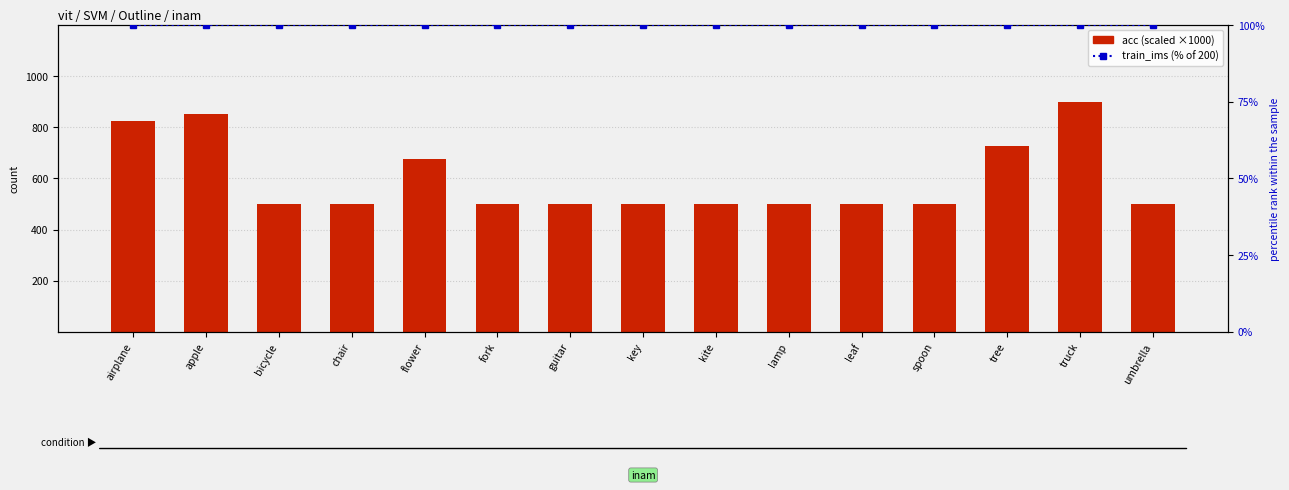

Rank the series by their average value, from lowest to highest.

percentile rank within the sample, acc (×1000)